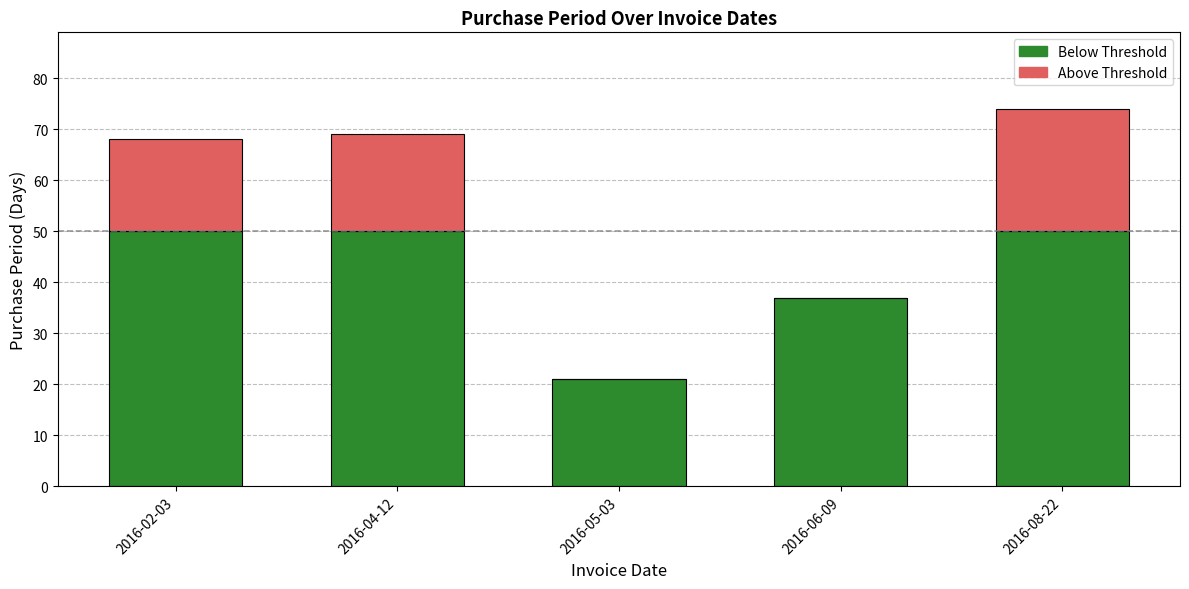

Which label corresponds to the smallest value in the chart?

2016-05-03